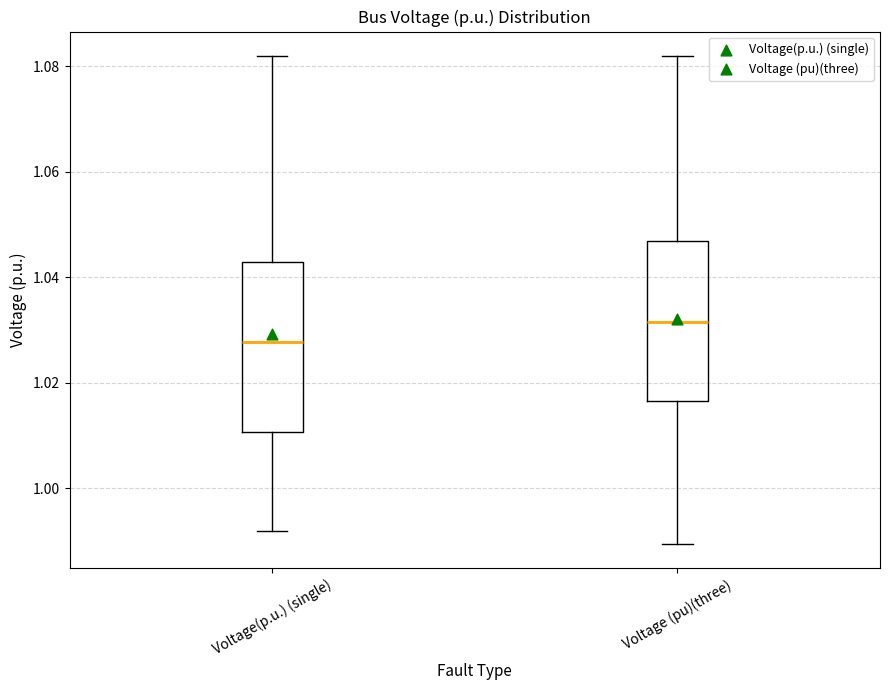

Reading left to right, read every box against the y-axis: the position of its median line, the range the box covers, and the ends of its whiskers. The values are not printed on the chart, so give them approximately, as read against the axis.

Voltage(p.u.) (single): median 1.028, box 1.010 to 1.042, whiskers 0.992 to 1.082
Voltage (pu)(three): median 1.032, box 1.016 to 1.046, whiskers 0.990 to 1.082